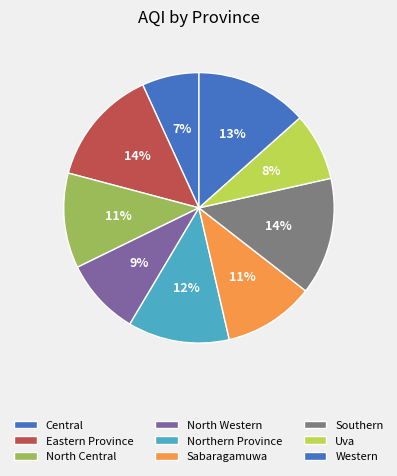

What is the total percentage of Sabaragamuwa and North Western?

20.1%